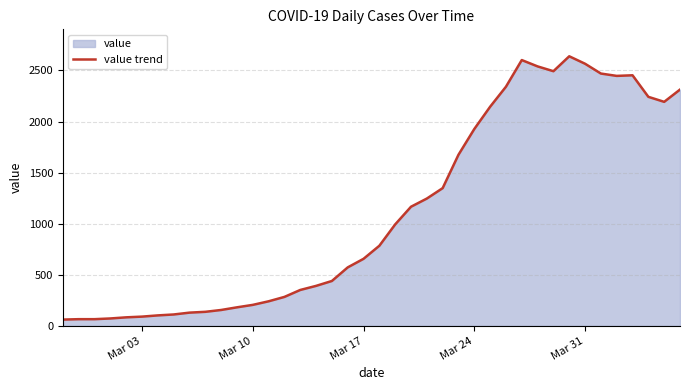

How many lines are shown in the chart?

1